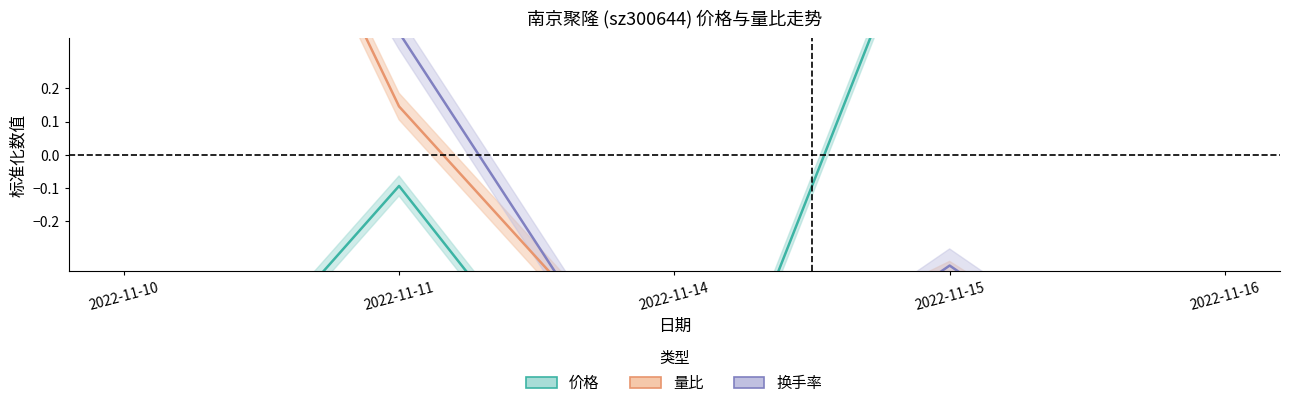

What is the maximum value for 换手率?

1.8